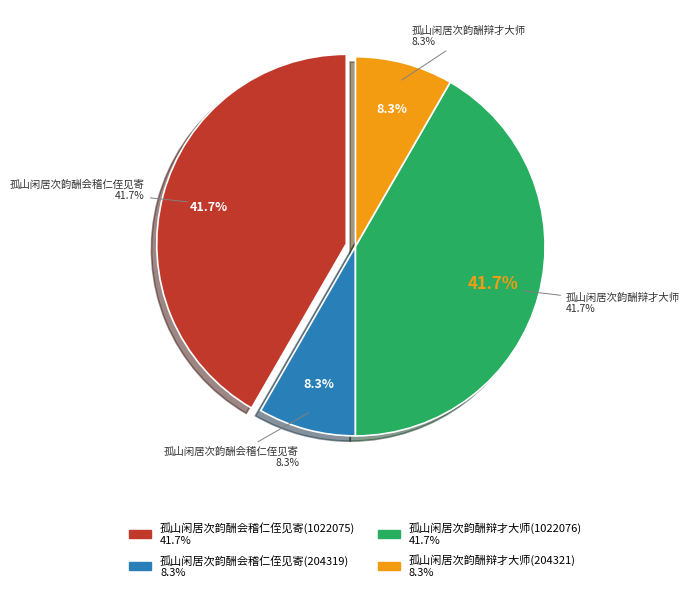

What is the change in value from 孤山闲居次韵酬会稽仁侄见寄(1022075) to 孤山闲居次韵酬会稽仁侄见寄(204319)?

-817756